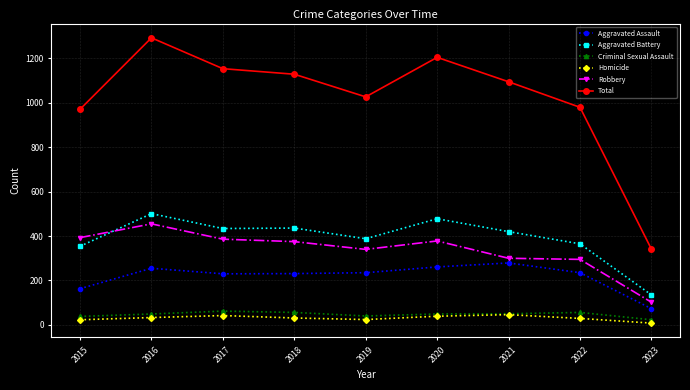

True or false: Criminal Sexual Assault has more than 0 points higher than both neighbors.

True